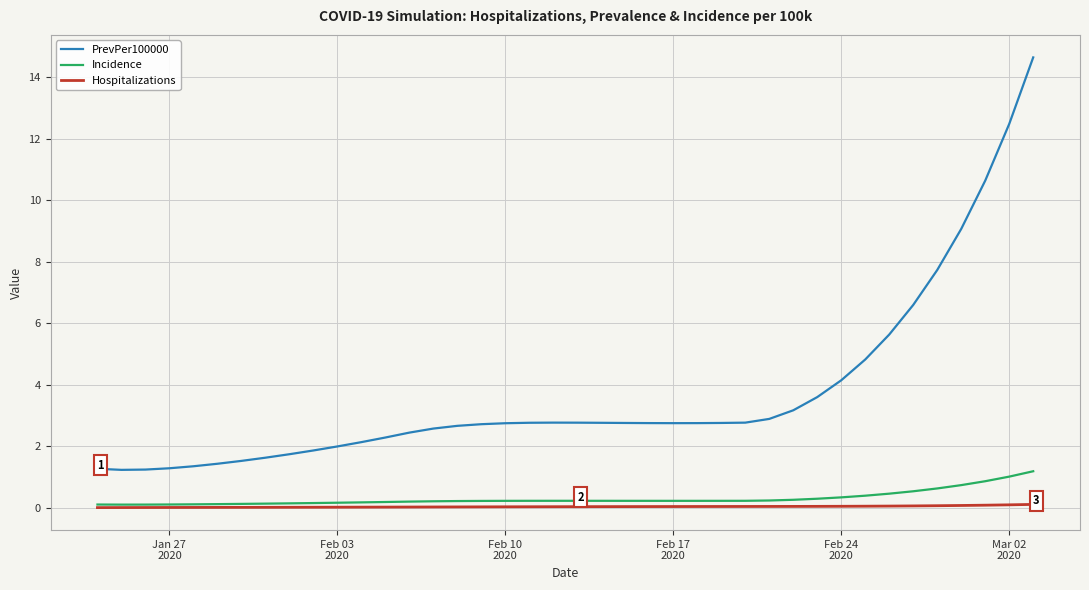

Which series has the largest total across all categories?

PrevPer100000